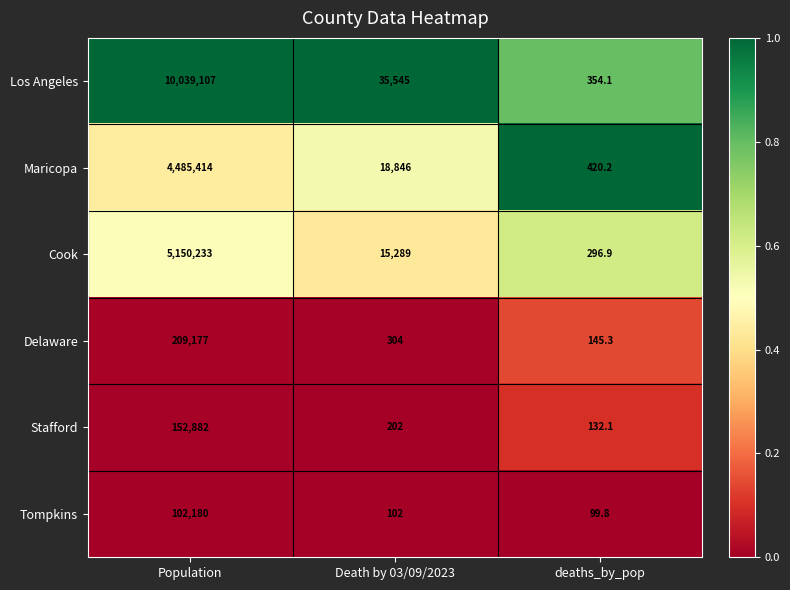

What is the difference between the maximum and minimum values in the Delaware series?

209031.7